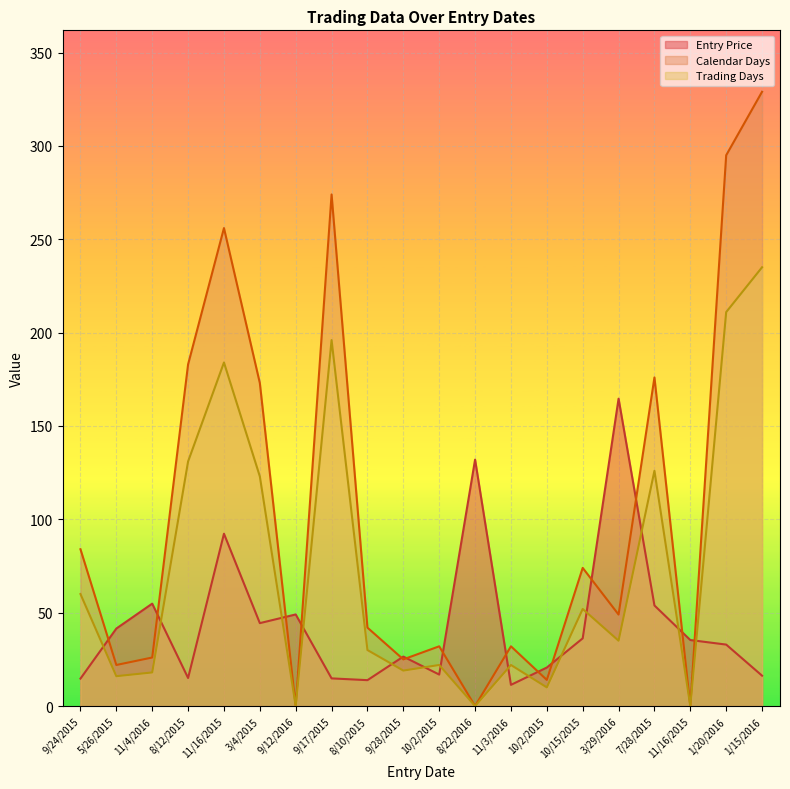

True or false: Calendar Days has a value of 10.0 at 11/4/2016.

False